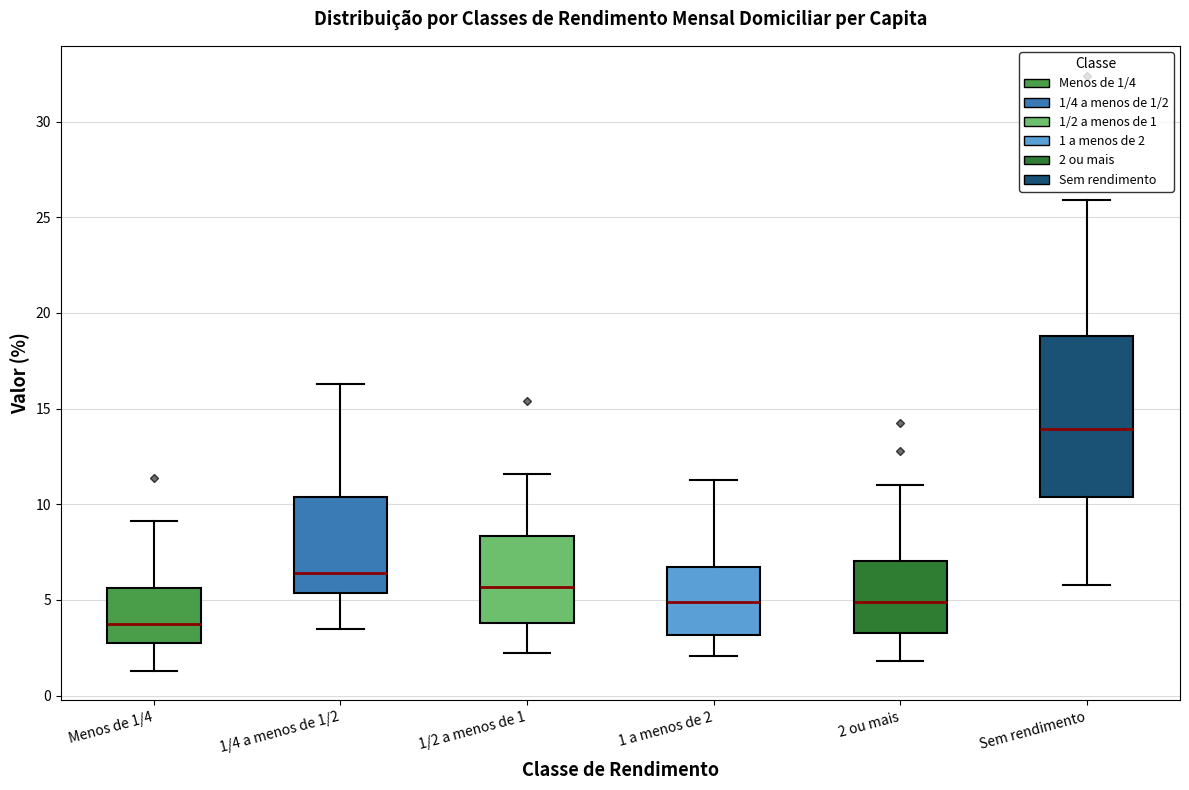

Comparing the boxes themselves (not the whiskers), which one is the tallest?

Sem rendimento